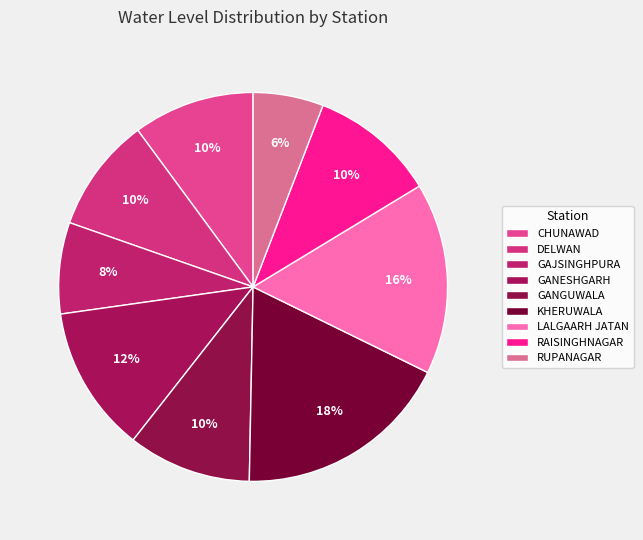

Combined, what portion of the pie is GANESHGARH and KHERUWALA?

30.2%